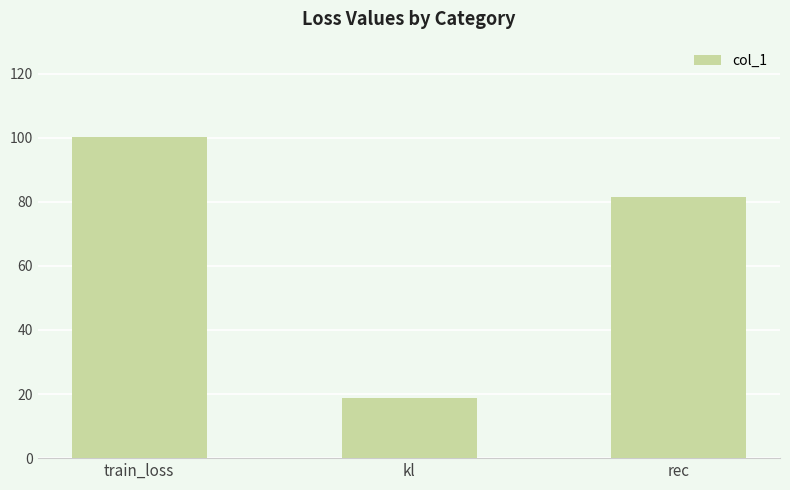

Are the bars grouped side by side (vs. stacked)?

No